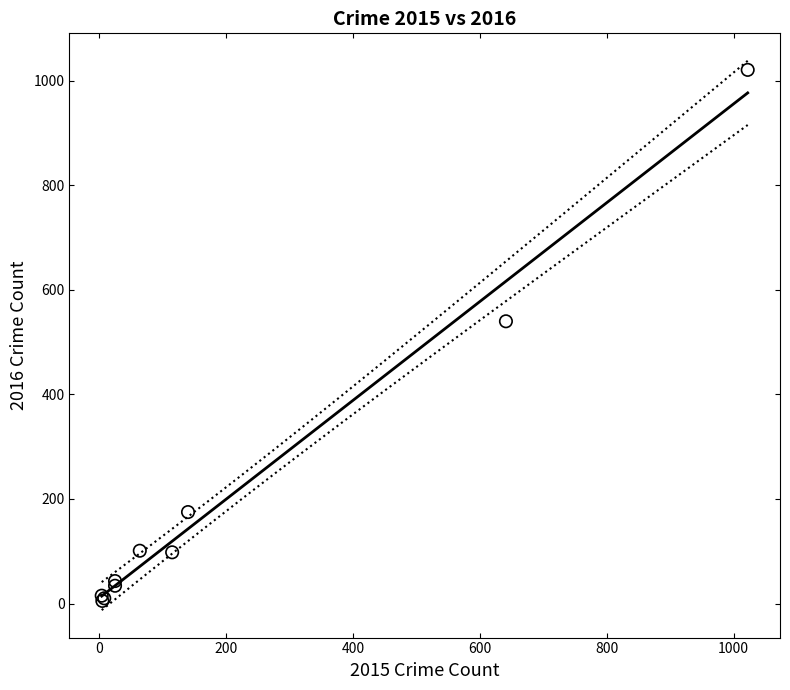

What Y value in the scatter plot is closest to 513?

540